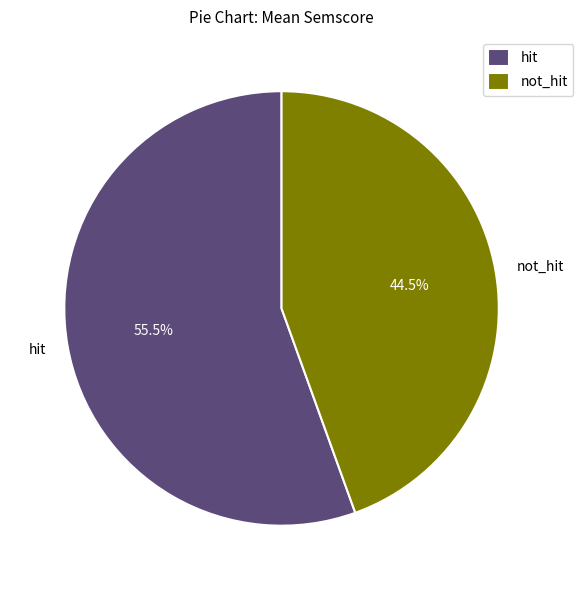

What is the majority slice?

hit